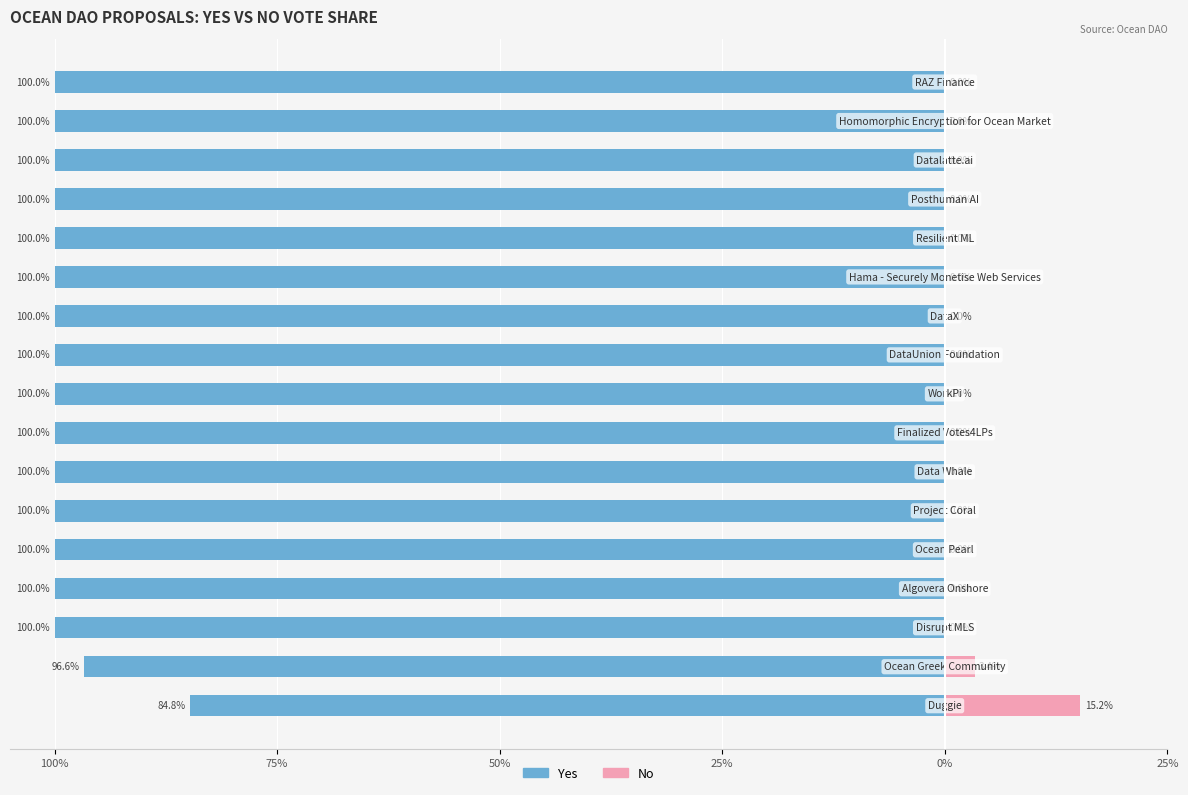

How many bars are there in each group?

2